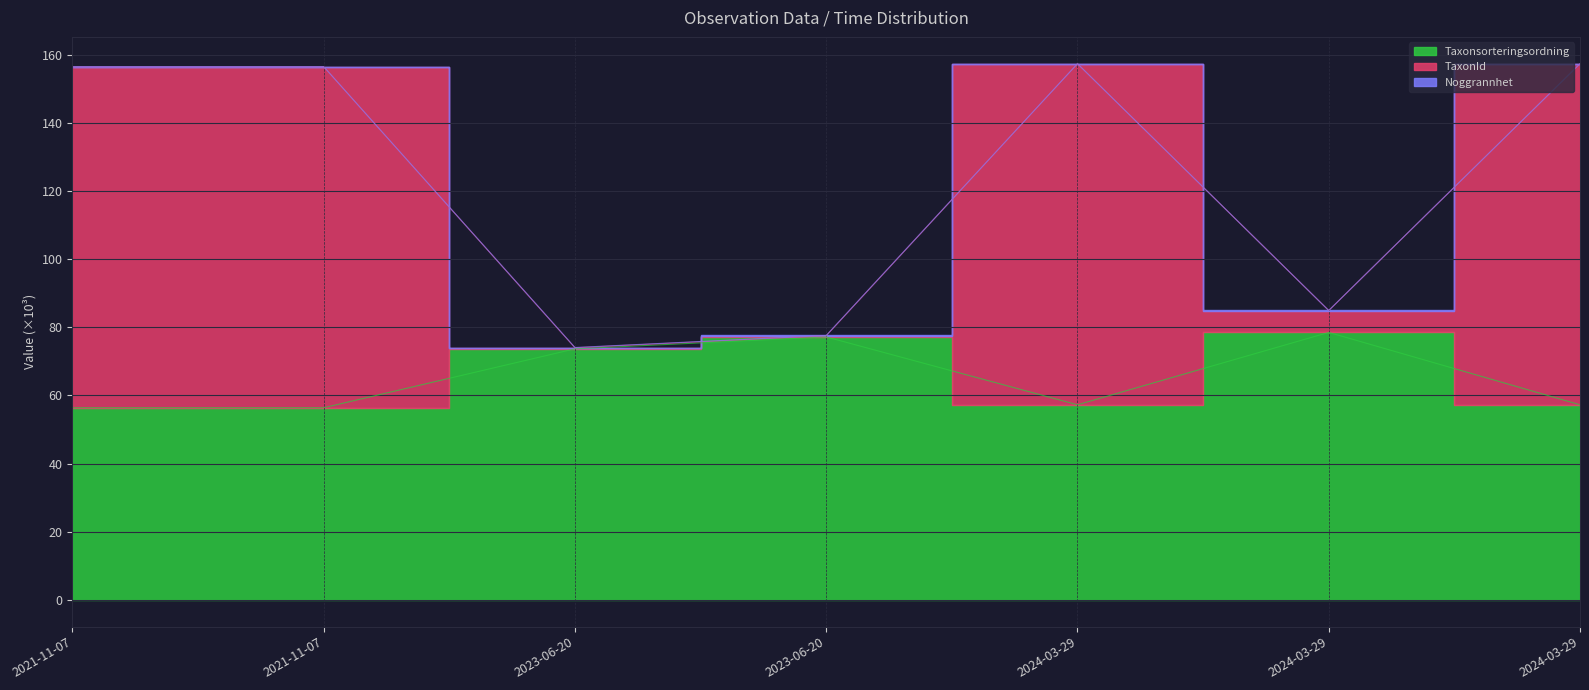

Is the value of Taxonsorteringsordning at 2023-06-20 greater than the value of TaxonId at 2024-03-29?

No